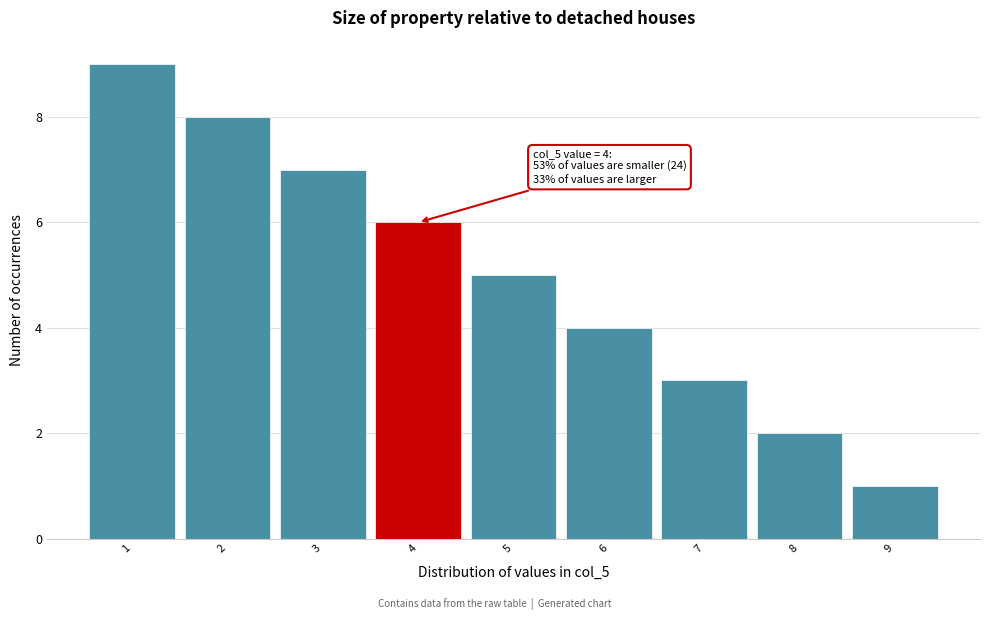

Reading right to left, extract all data points from this chart.

9=1	8=2	7=3	6=4	5=5	4=6	3=7	2=8	1=9